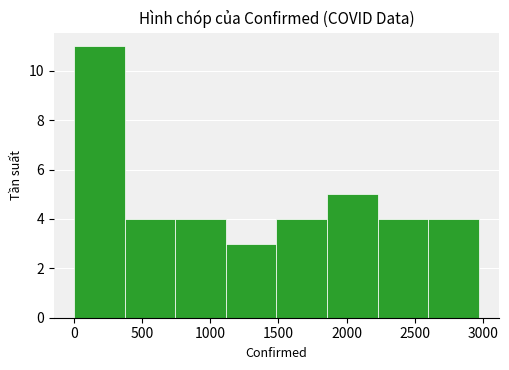

Reading left to right, transcribe this chart: for each bar, give the range it covers on the x-axis and its height. Neither the bar edges nor the heights are printed on the chart, so give them approximately, as read against the axes.

0 to 350: 11
350 to 750: 4
750 to 1100: 4
1100 to 1500: 3
1500 to 1850: 4
1850 to 2250: 5
2250 to 2600: 4
2600 to 2950: 4